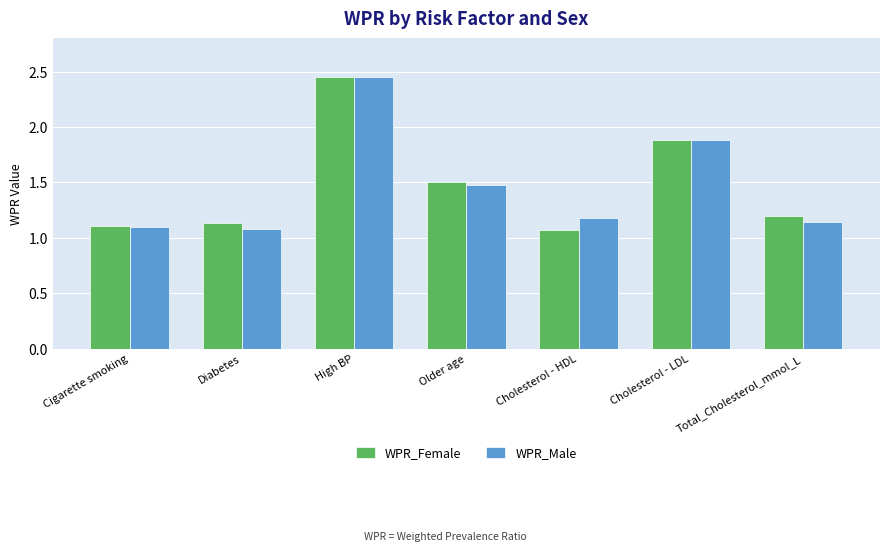

What is the total value across all series at Cigarette smoking?

2.2